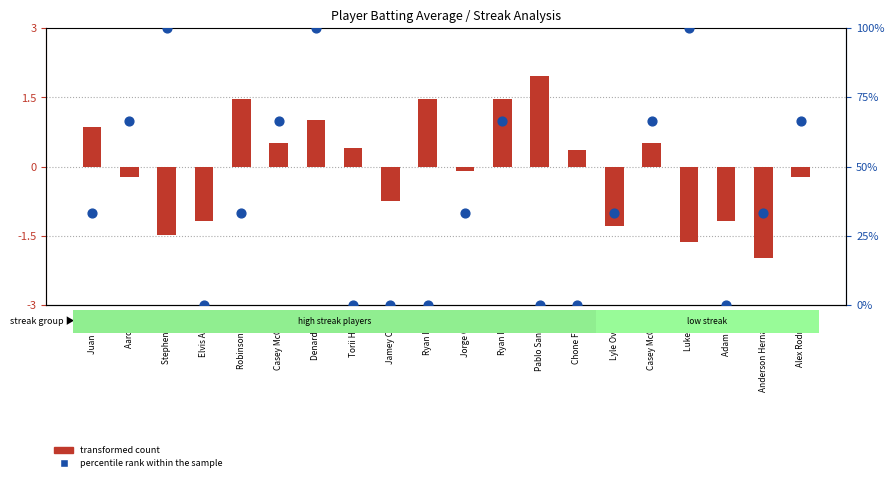

Is the value of percentile rank within the sample at Torii Hunter greater than the value of transformed count at Jamey Carroll?

Yes